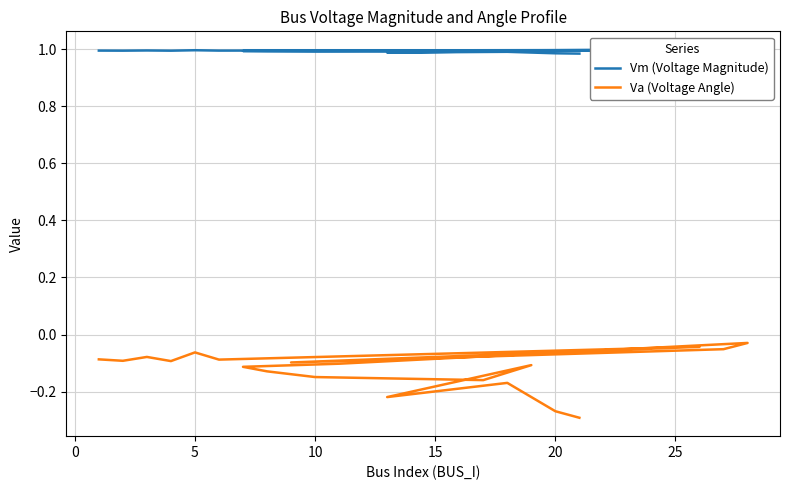

True or false: Vm (Voltage Magnitude) and Va (Voltage Angle) cross at least once.

False